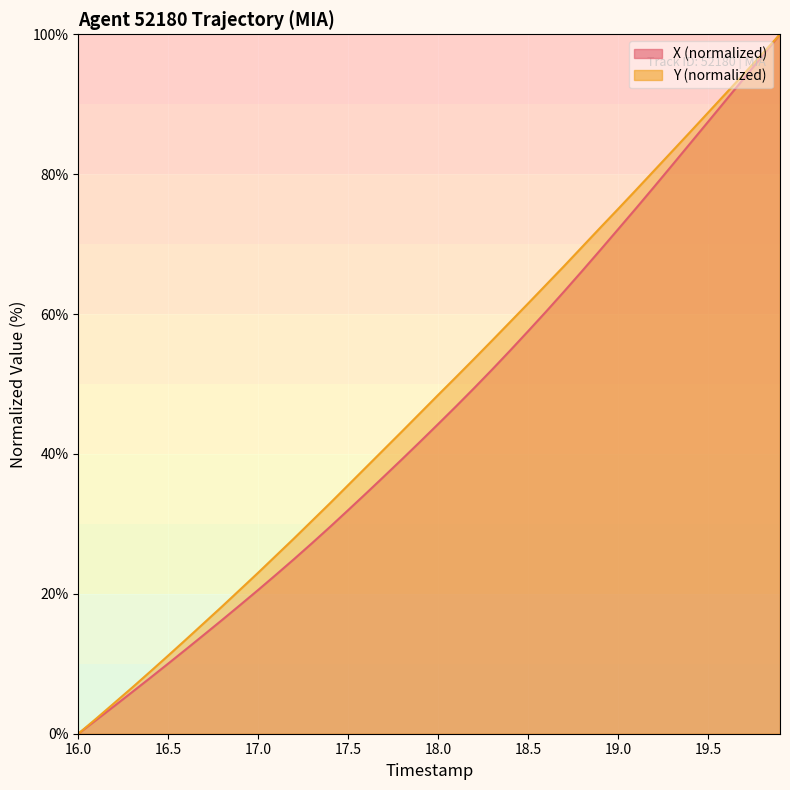

How many lines are shown in the chart?

2